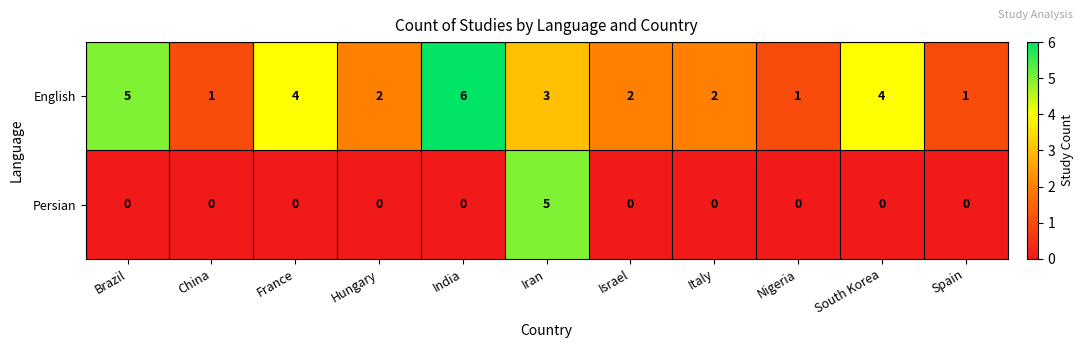

At Iran, list the series in order from largest to smallest.

Persian, English